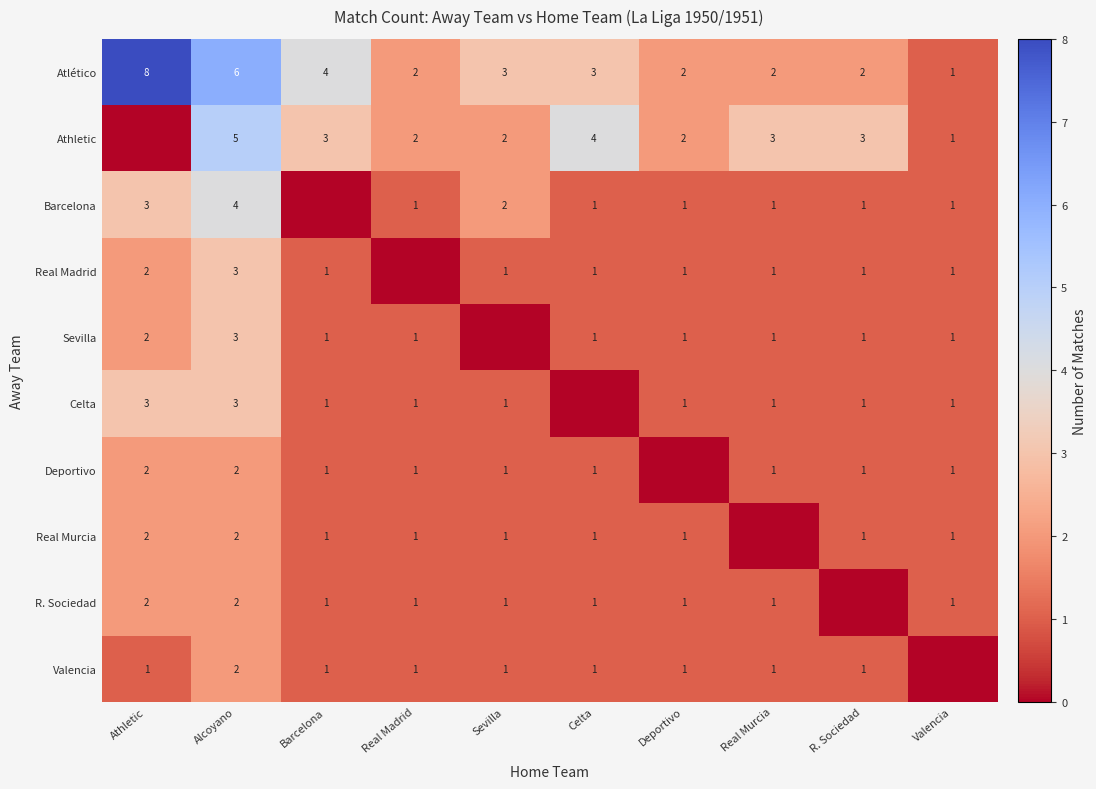

Where is Atlético nearest to the value 4?

Barcelona